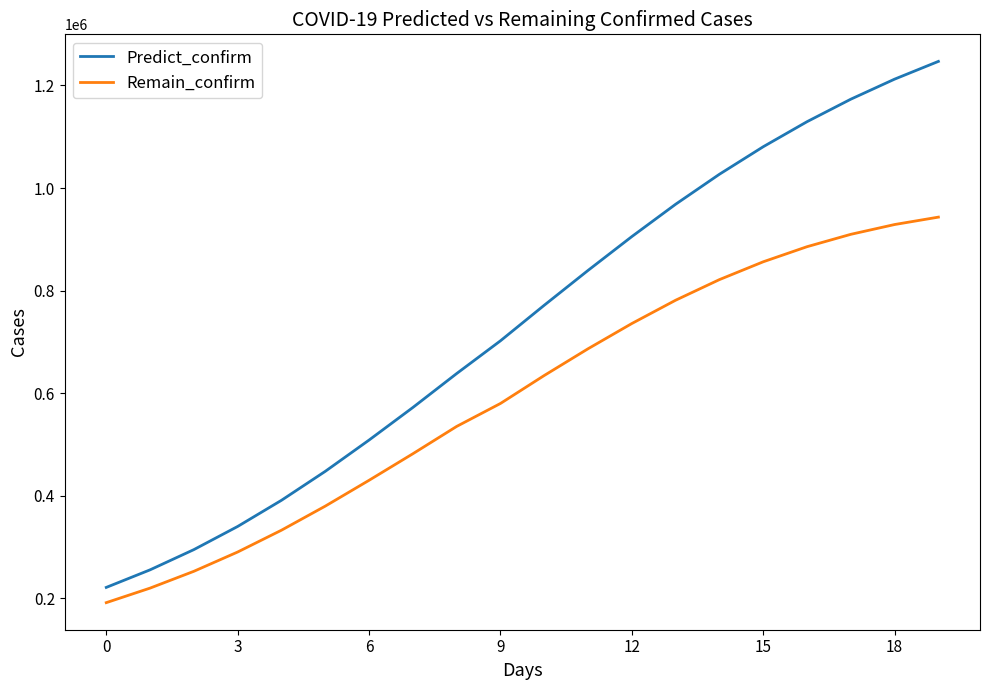

True or false: Remain_confirm and Predict_confirm intersect in this chart.

False